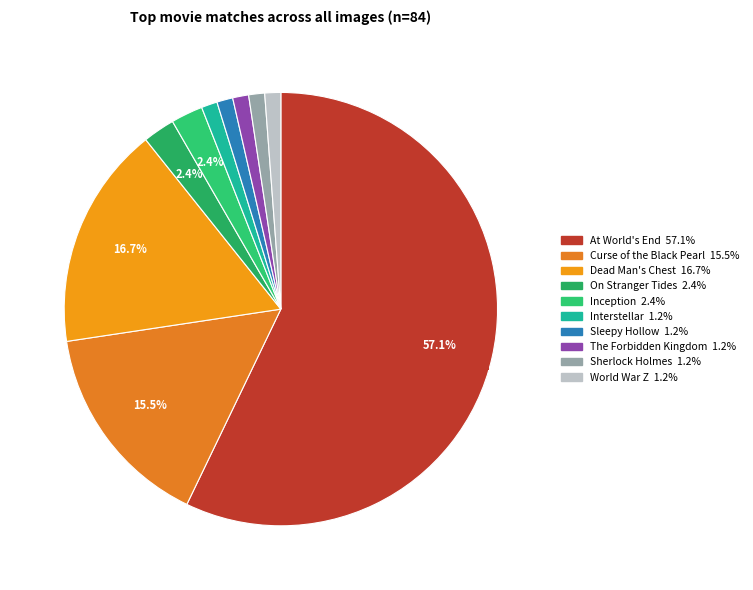

Count the number of slices in the pie.

10